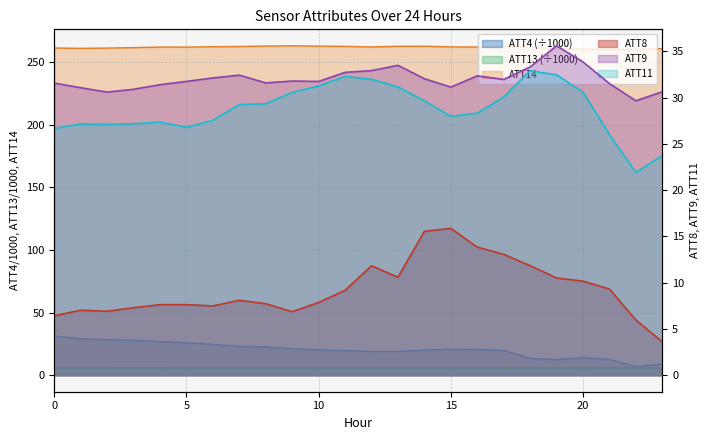

How many interior local peaks does the ATT14 series have?

4